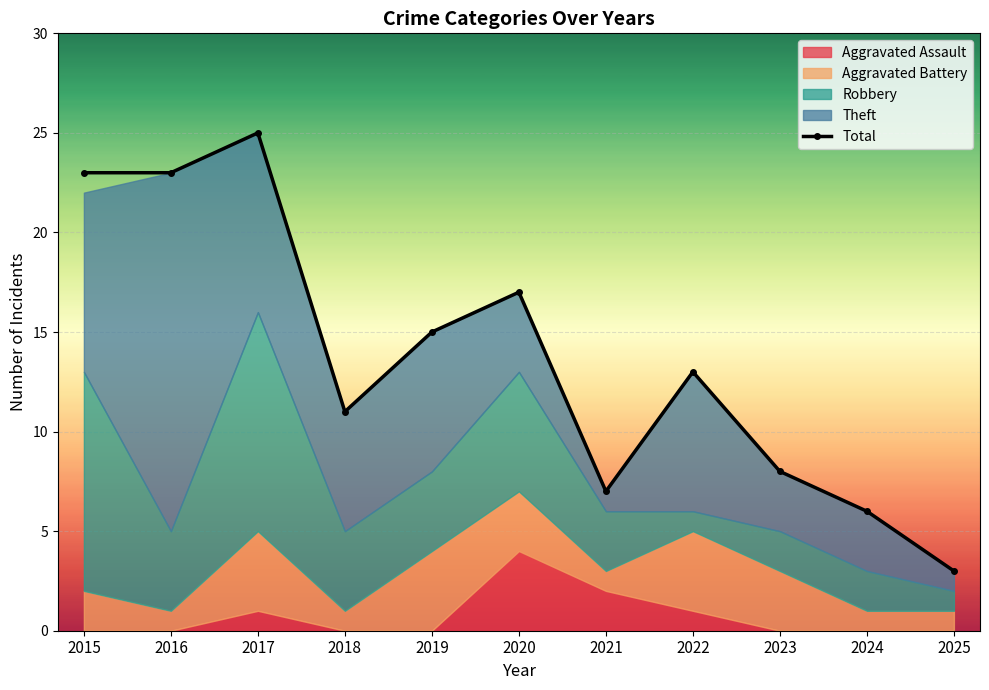

What is the approximate value at 2023, to the nearest 5?

10